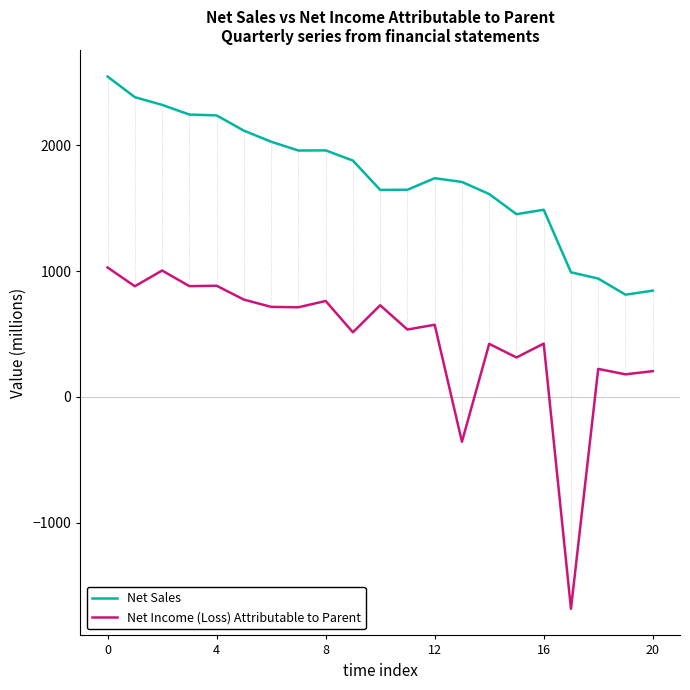

What is the minimum value for Net Sales?

813